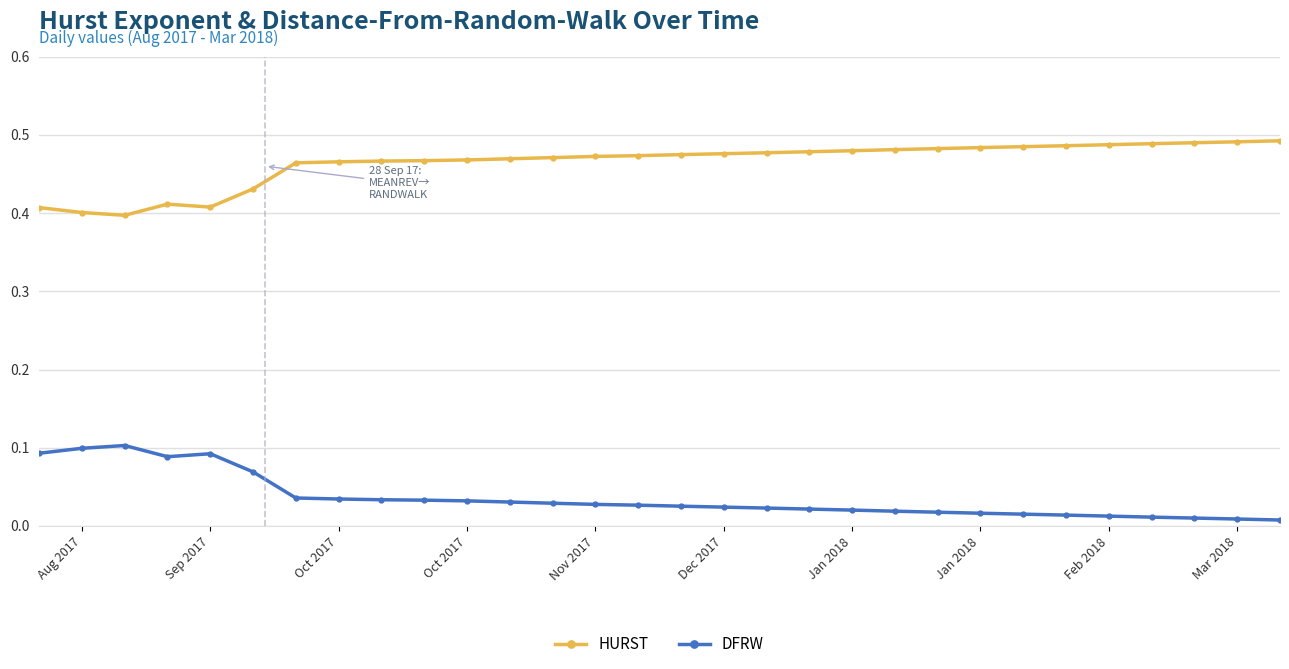

True or false: DFRW and HURST intersect in this chart.

False